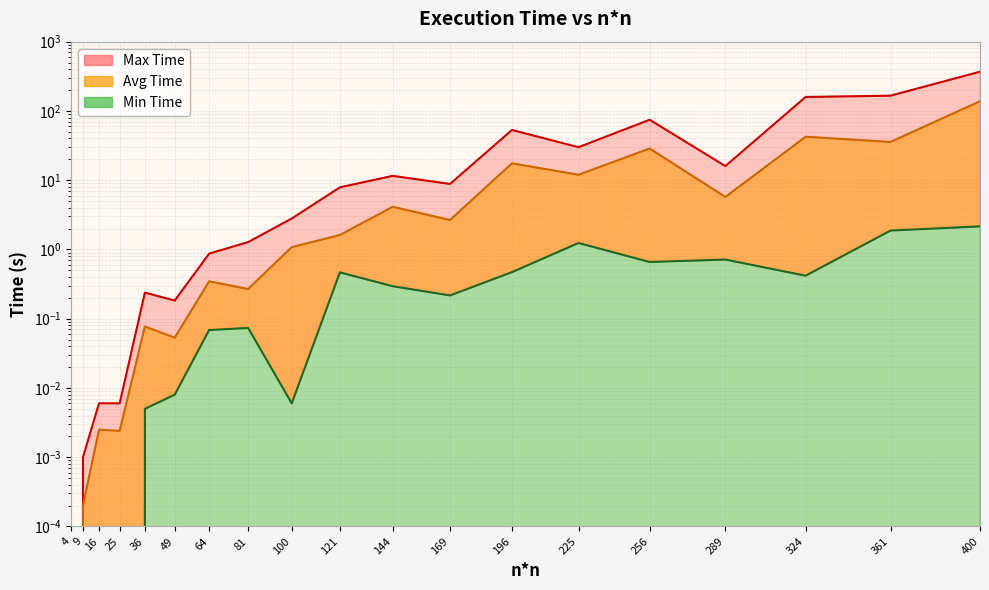

What is the average value of the Max Time series?

47.4